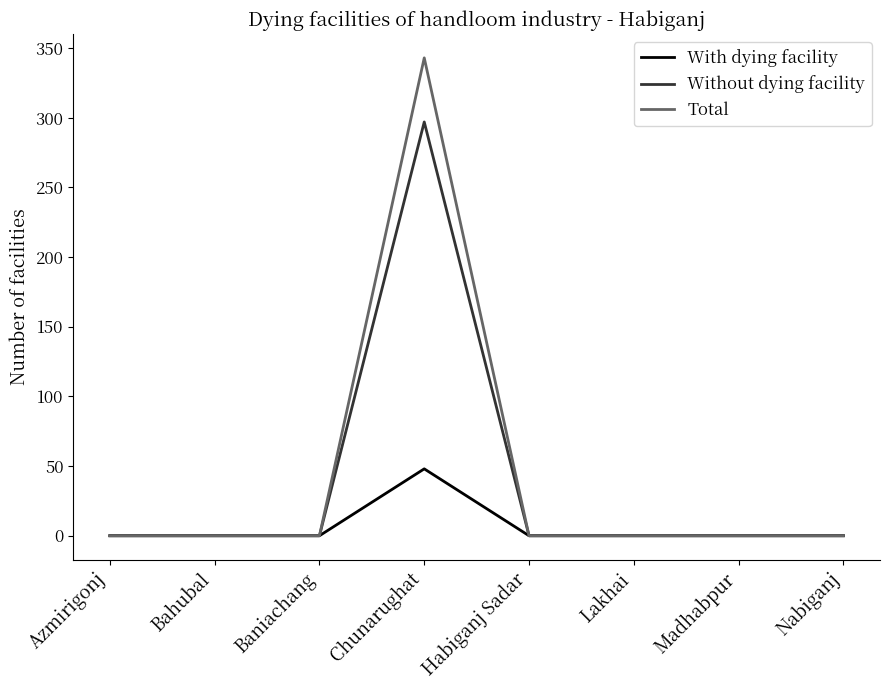

The value of Without dying facility at Baniachang is 0. True or false?

True